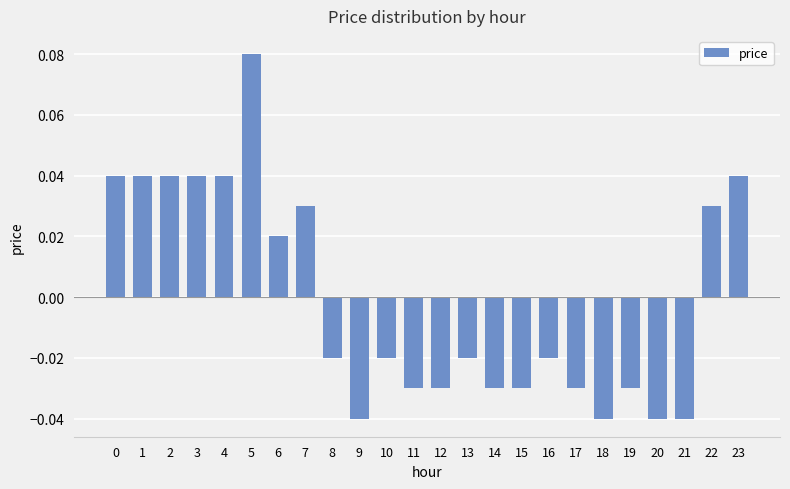

At which category does the chart reach its peak across all series?

5